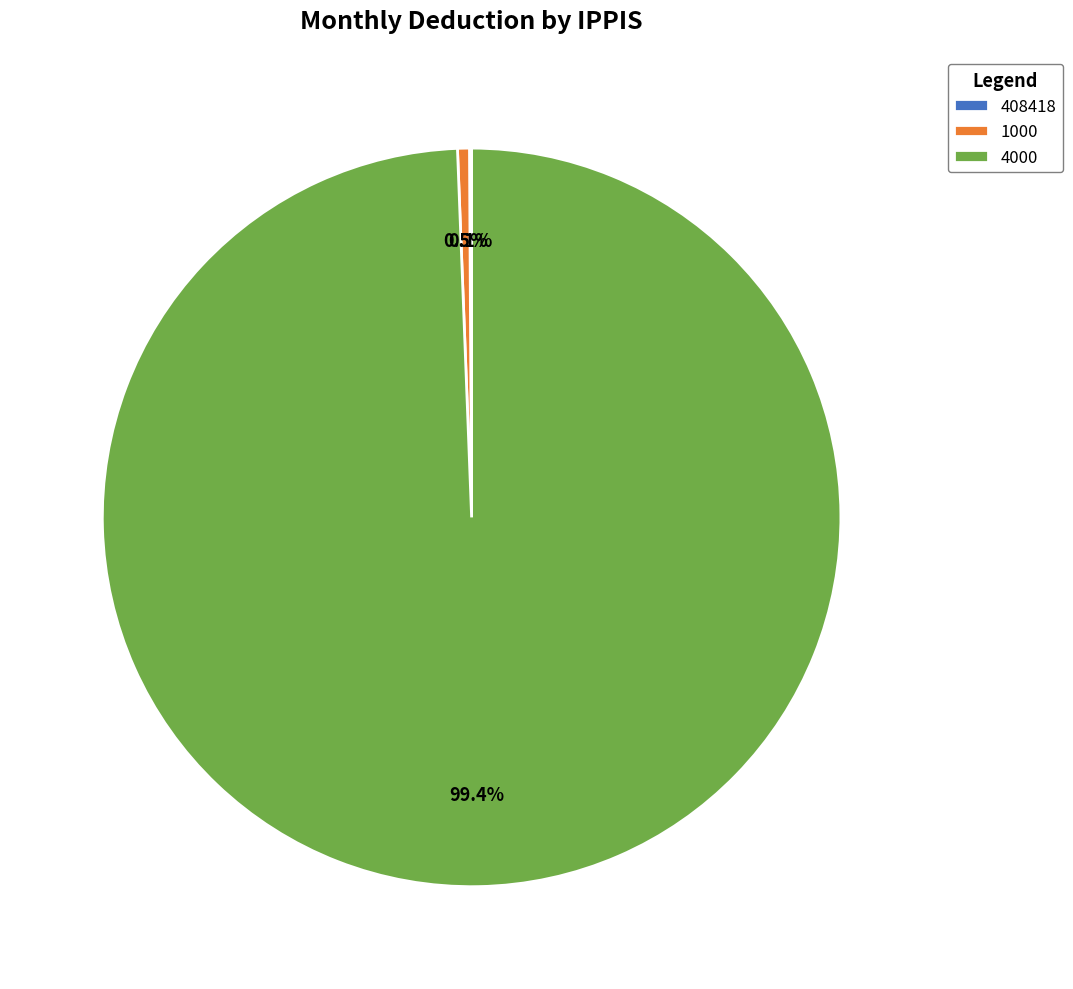

Combined, do 1000 and 4000 account for over 50%?

Yes